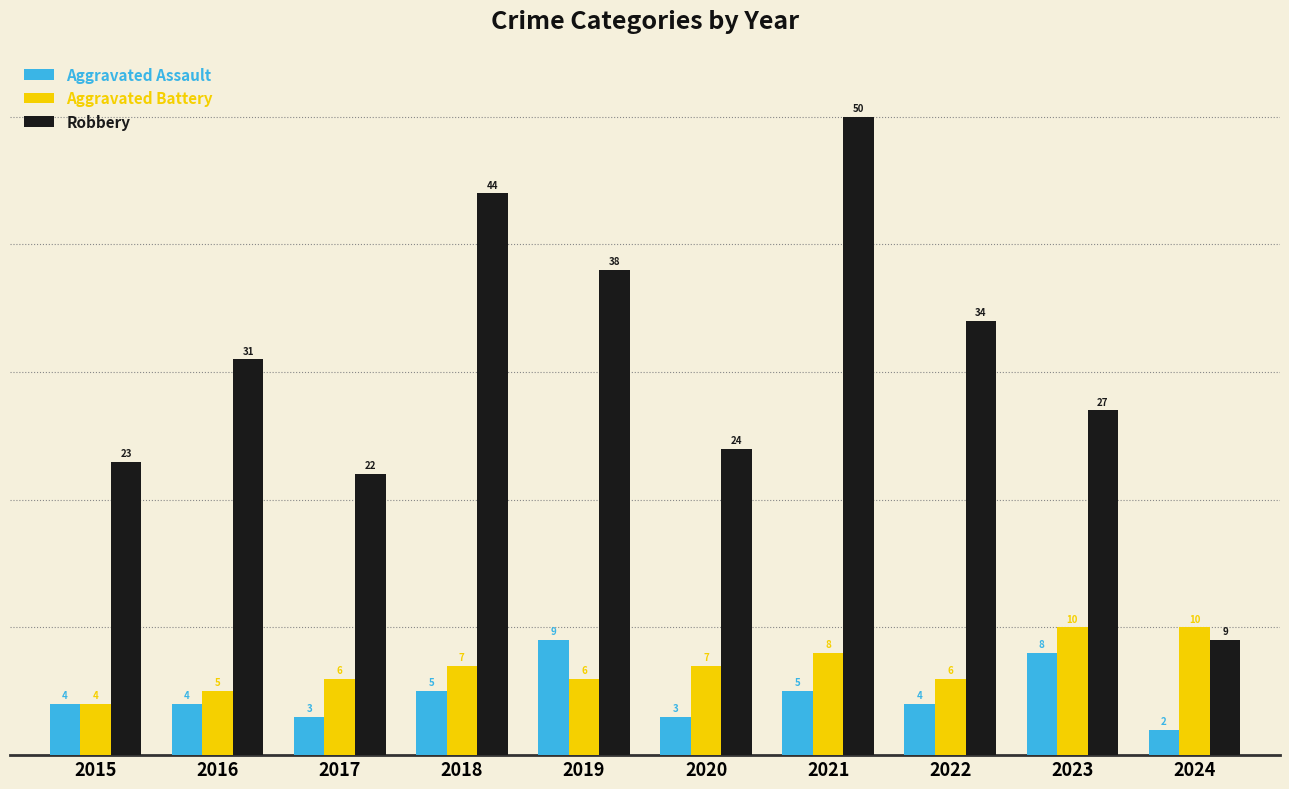

What is the spread (max minus min) of values at 2022?

30